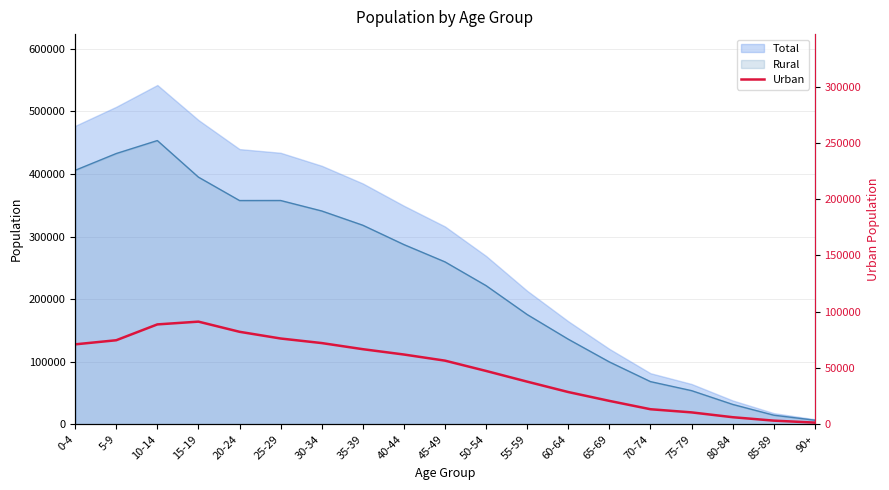

List the labels in order of value, largest first.

15-19, 10-14, 20-24, 25-29, 5-9, 30-34, 0-4, 35-39, 40-44, 45-49, 50-54, 55-59, 60-64, 65-69, 70-74, 75-79, 80-84, 85-89, 90+